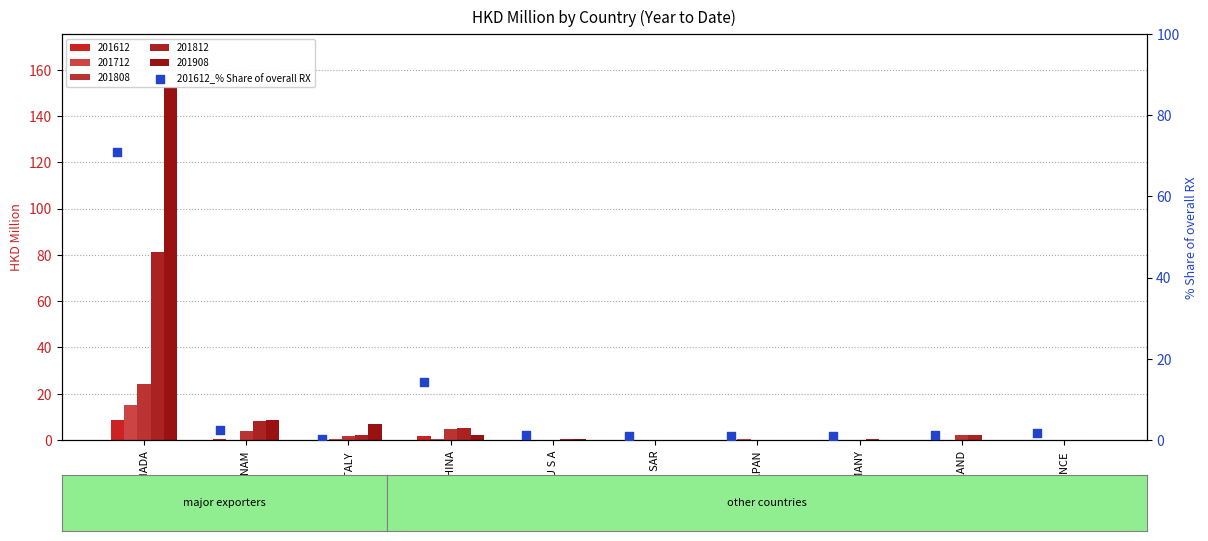

Between JAPAN and ITALY, which is larger?

JAPAN